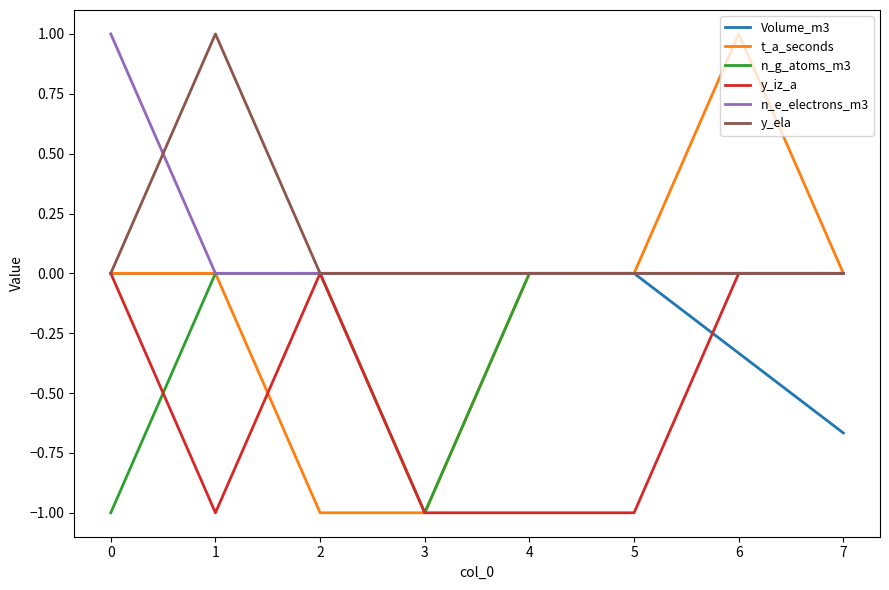

What is the lowest value of the n_g_atoms_m3 series?

-1.0